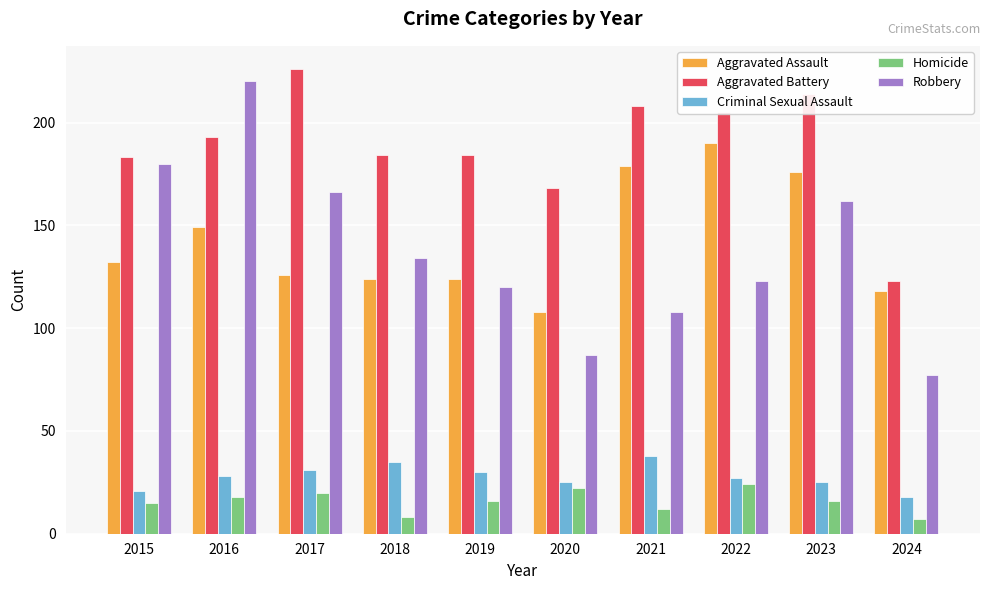

Does the chart contain any negative values?

No